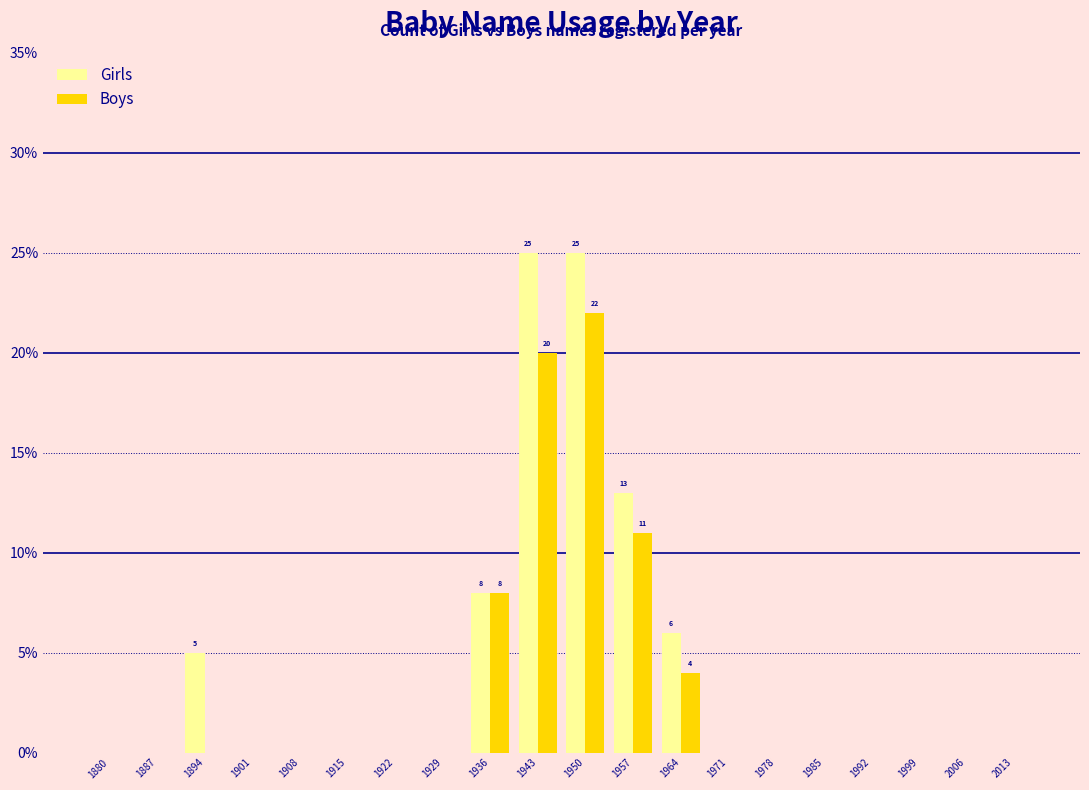

What is the sum of the Girls values at 1957 and 1985?

13